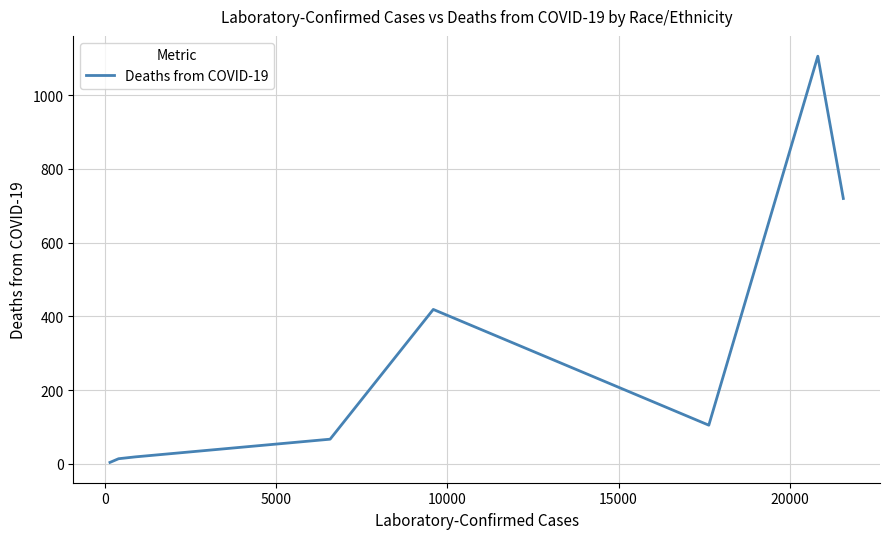

What is the greatest value displayed?

1106